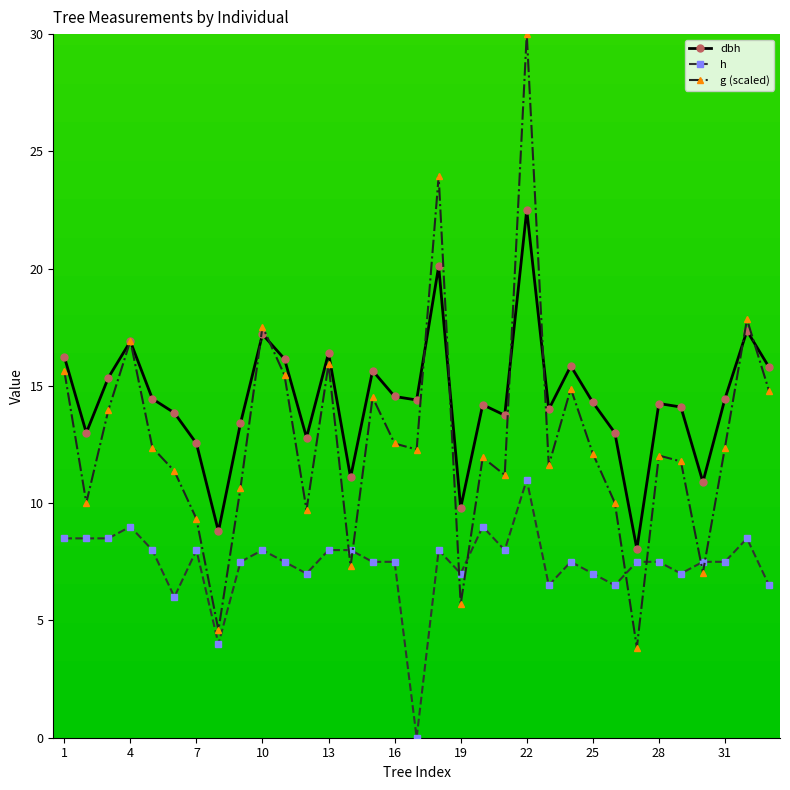

Which series has the largest total across all categories?

dbh